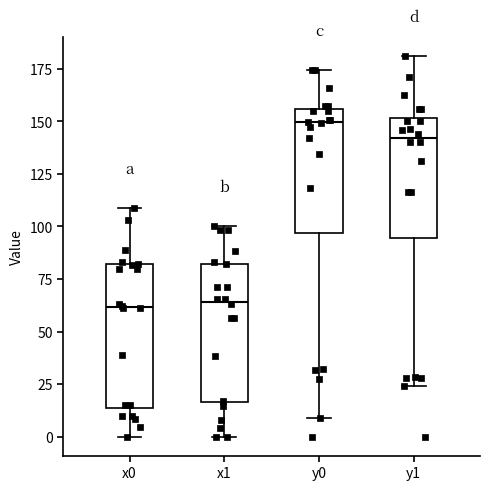

Where does the lower whisker of the box for x1 end on the y-axis? The values are not printed on the chart, so give them approximately, as read against the axis.

0